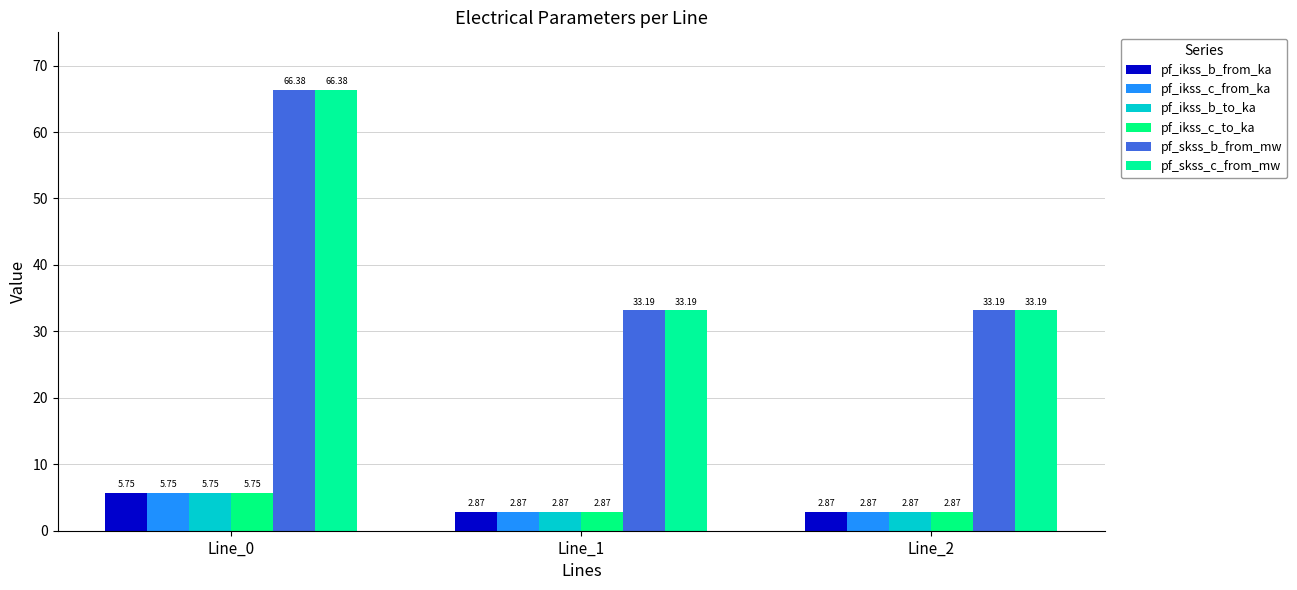

How many bars are there in each group?

6